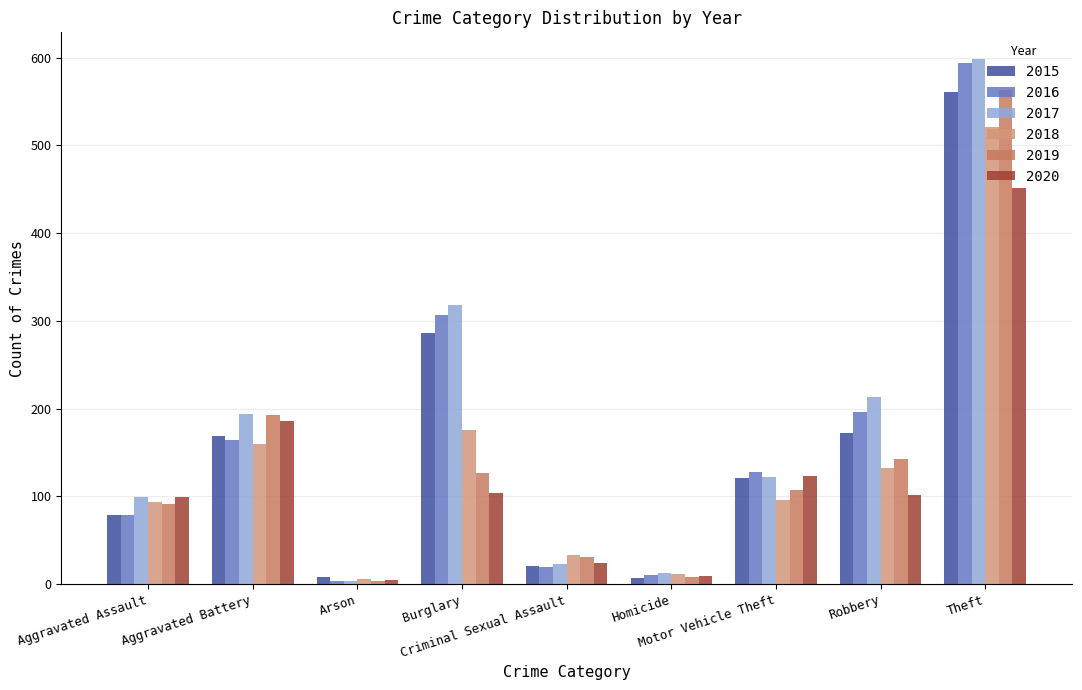

What is the average value of the 2020 series?

123